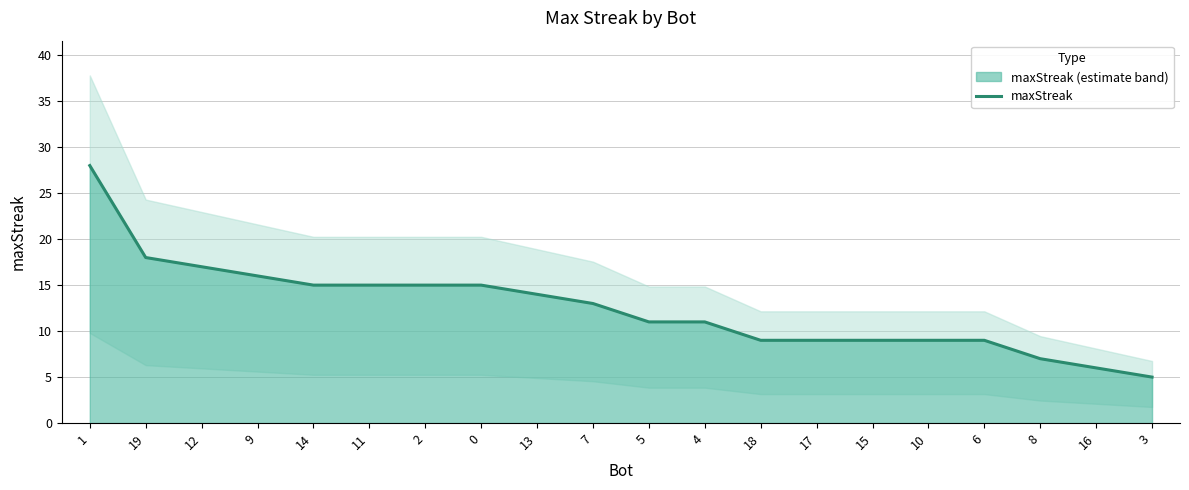

At which label does the data first exceed 13?

1